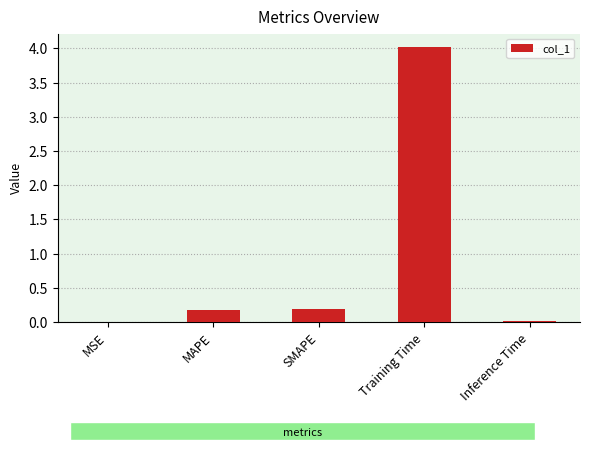

What is the average value?

0.9